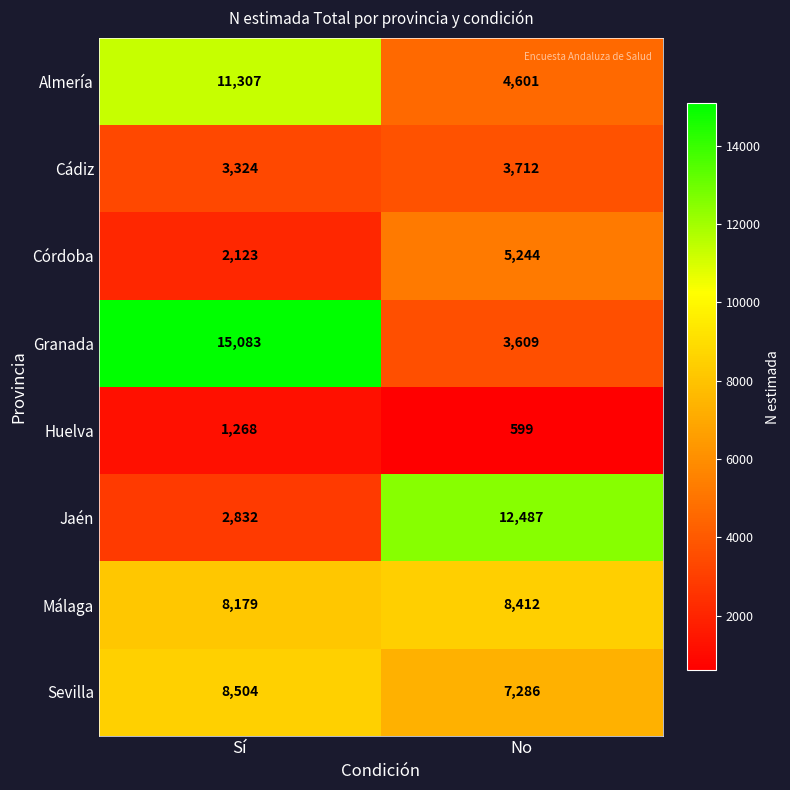

The value of Granada at No is 1664. True or false?

False